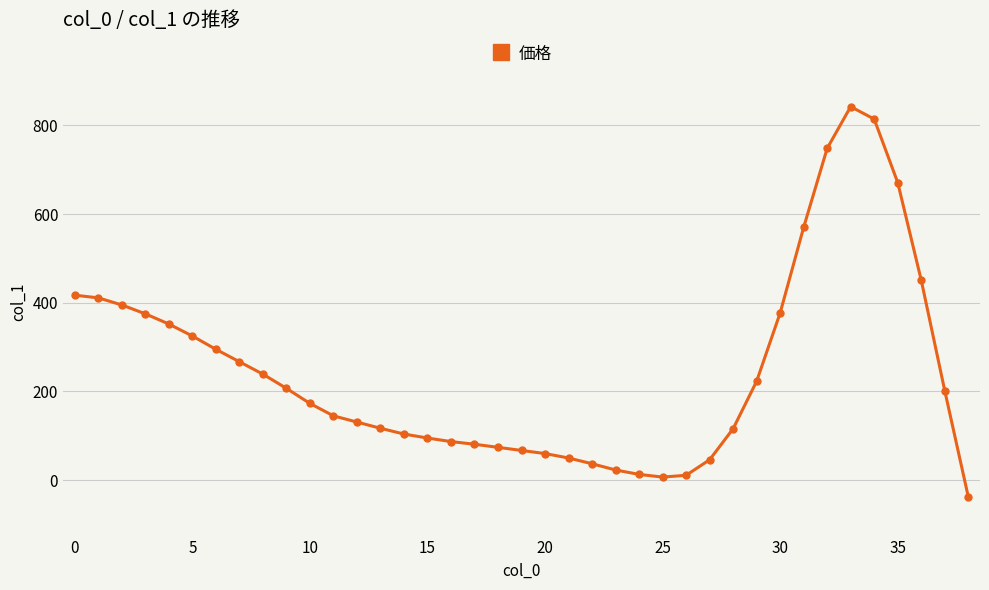

What is the sum of all values?

9581